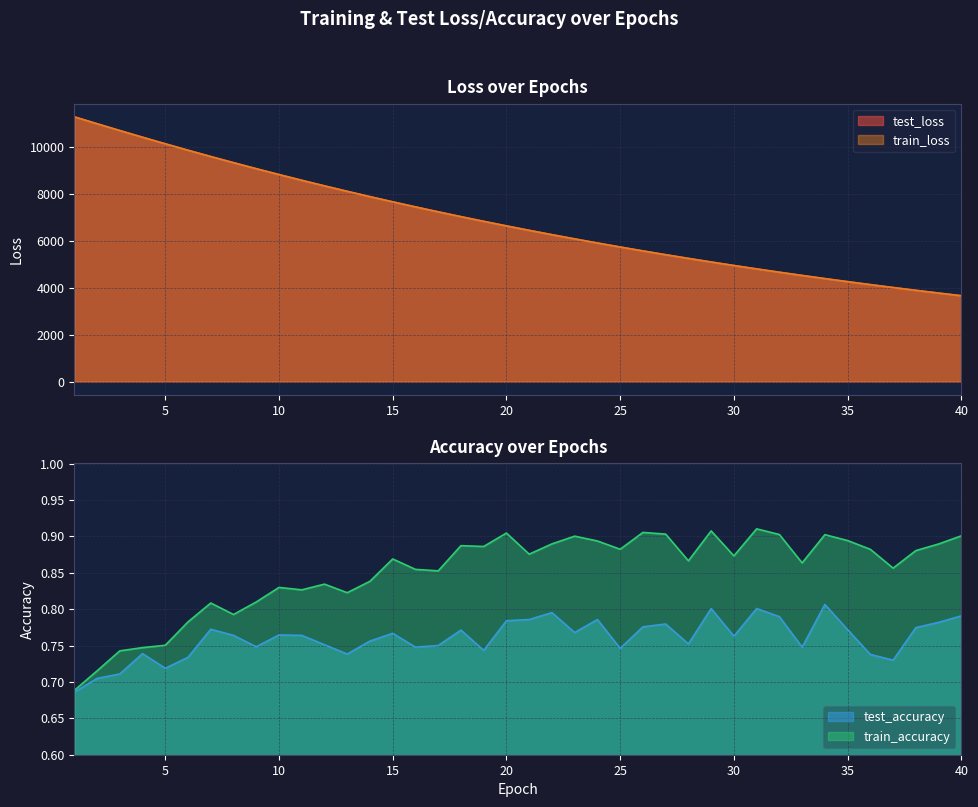

The value of train_accuracy at 6 is 0.2. True or false?

False